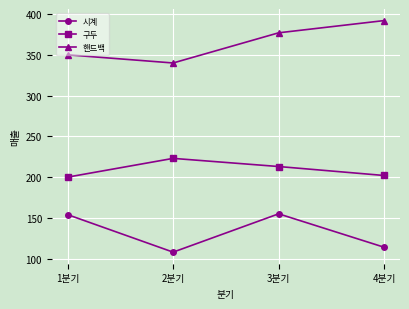

What position from the right is 4분기?

1